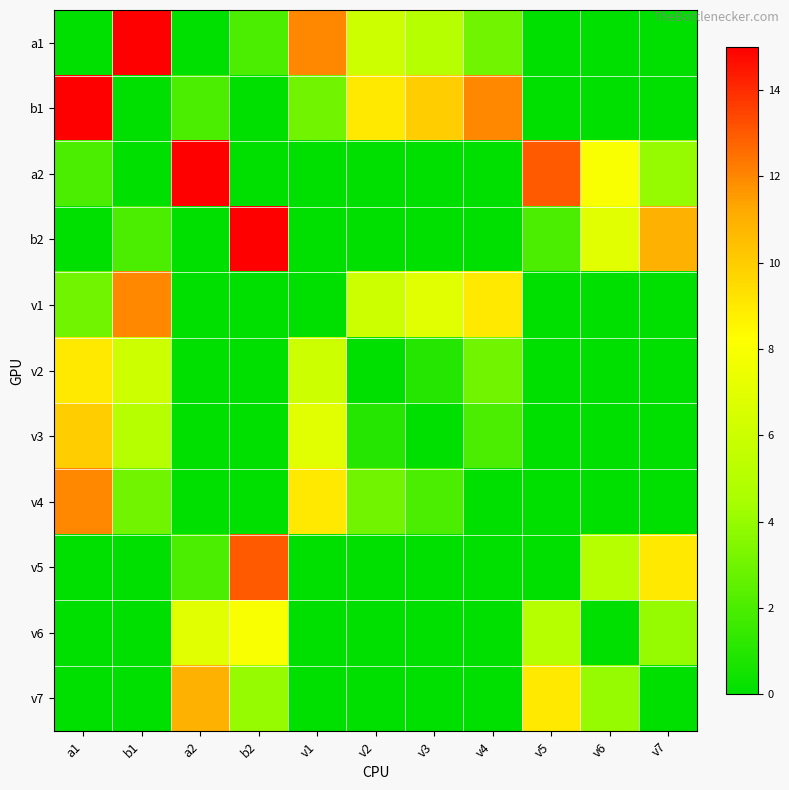

What is the spread (max minus min) of values at v2?

9